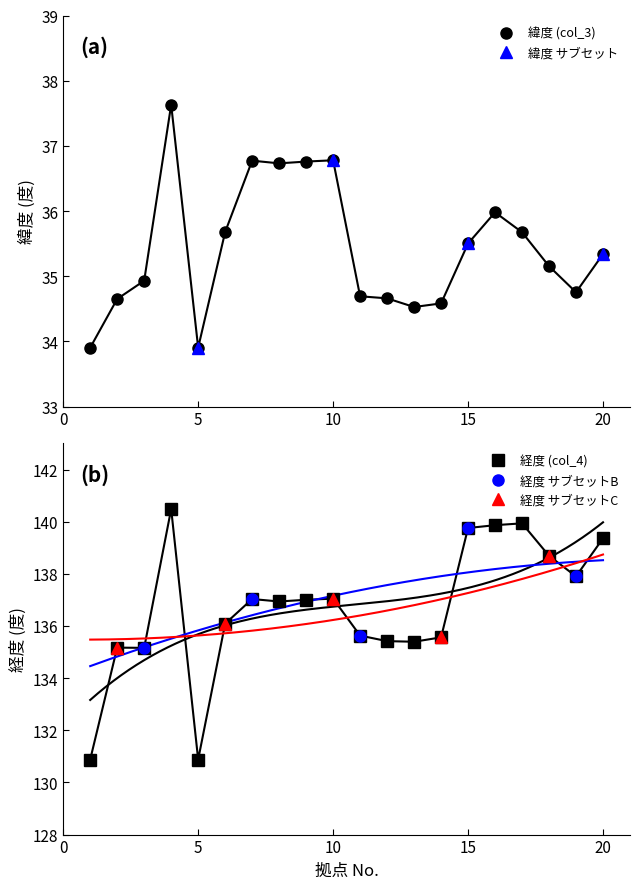

Reading left to right, extract all data points from this chart.

緯度 (col_3): 33.9	34.7	34.9	37.6	33.9	35.7	36.8	36.7	36.8	36.8	34.7	34.7	34.5	34.6	35.5	36.0	35.7	35.2	34.8	35.3
経度 (col_4): 130.9	135.2	135.2	140.5	130.9	136.1	137.0	136.9	137.0	137.0	135.6	135.4	135.4	135.6	139.8	139.9	139.9	138.7	137.9	139.4